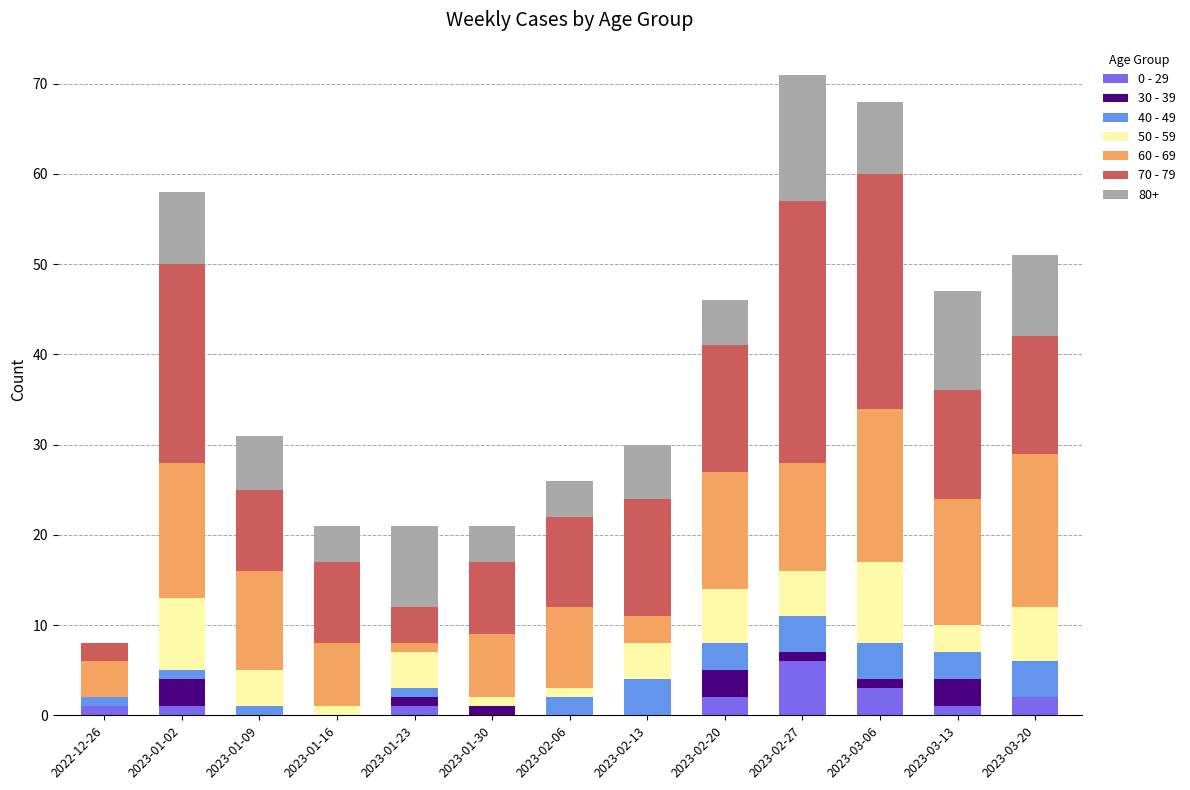

Which series has the largest range (max minus min)?

70 - 79